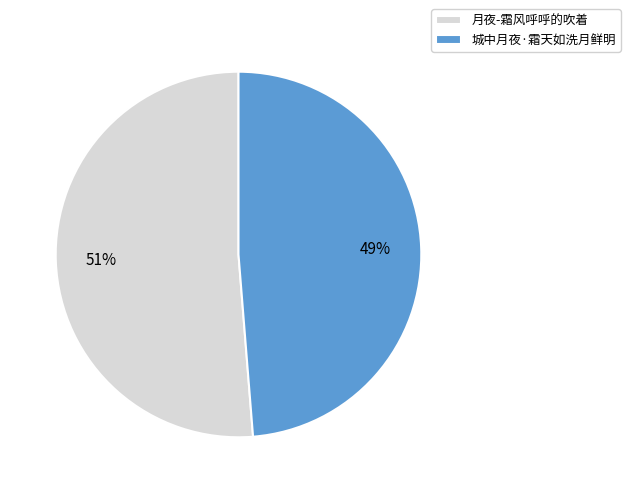

Is the sum of 城中月夜·霜天如洗月鲜明 and 月夜-霜风呼呼的吹着 greater than half?

Yes